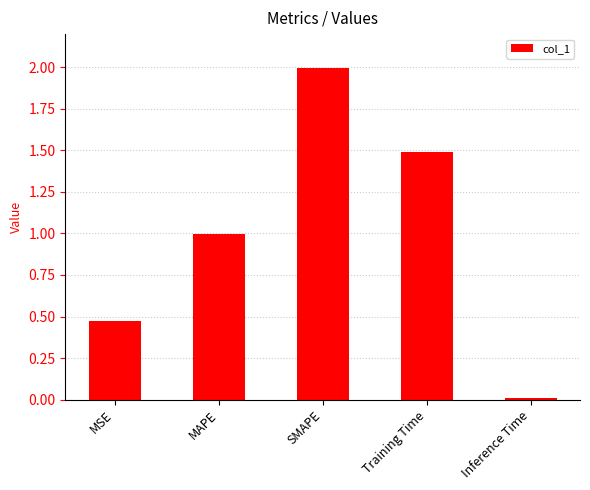

List the labels in order of value, smallest first.

Inference Time, MSE, MAPE, Training Time, SMAPE